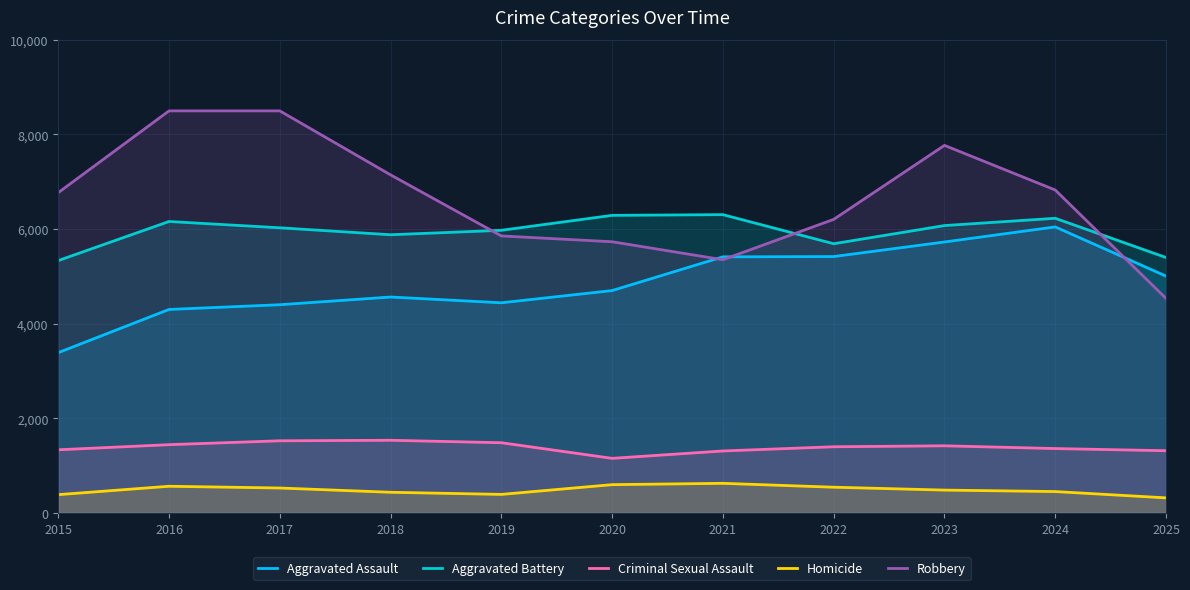

What is the value of the Aggravated Battery point at the 2nd from the left?

6159